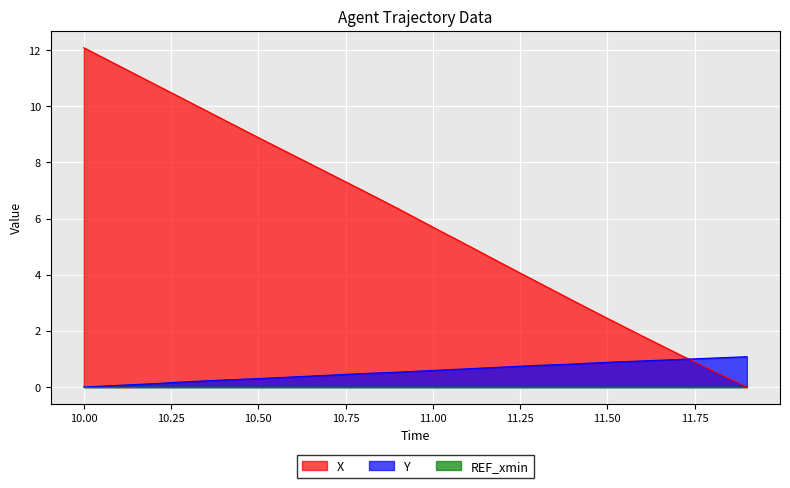

What is the label of the 6th point from the right?

11.4